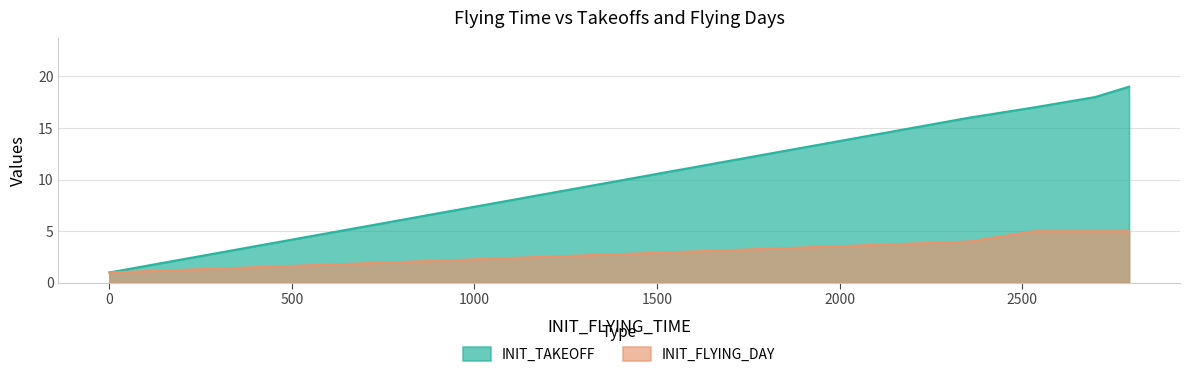

How many values are below 16?

3